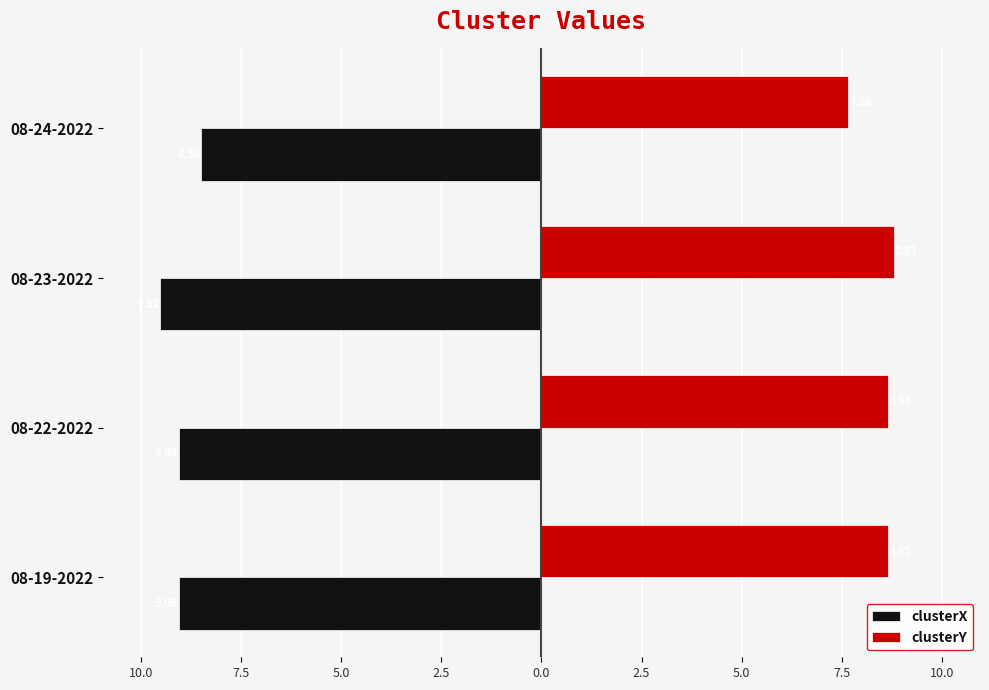

What are all the series names shown in the legend?

clusterX, clusterY